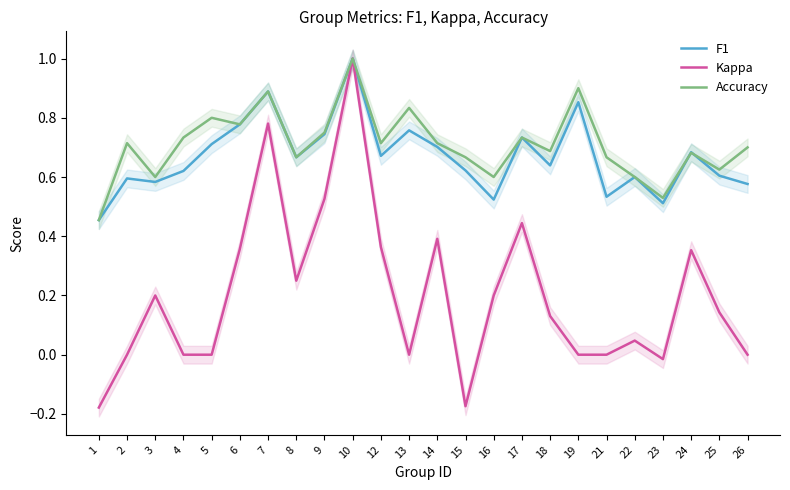

What is the total value across all series at 4?

1.4